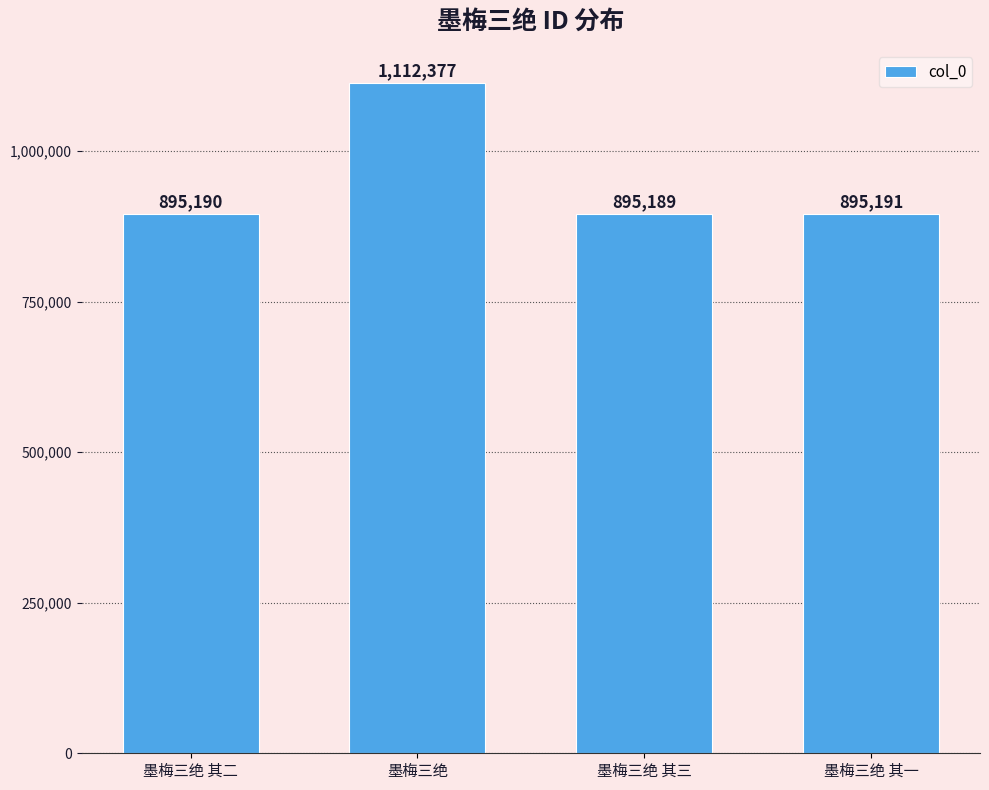

What is the difference between the values at 墨梅三绝 其一 and 墨梅三绝 其三?

2